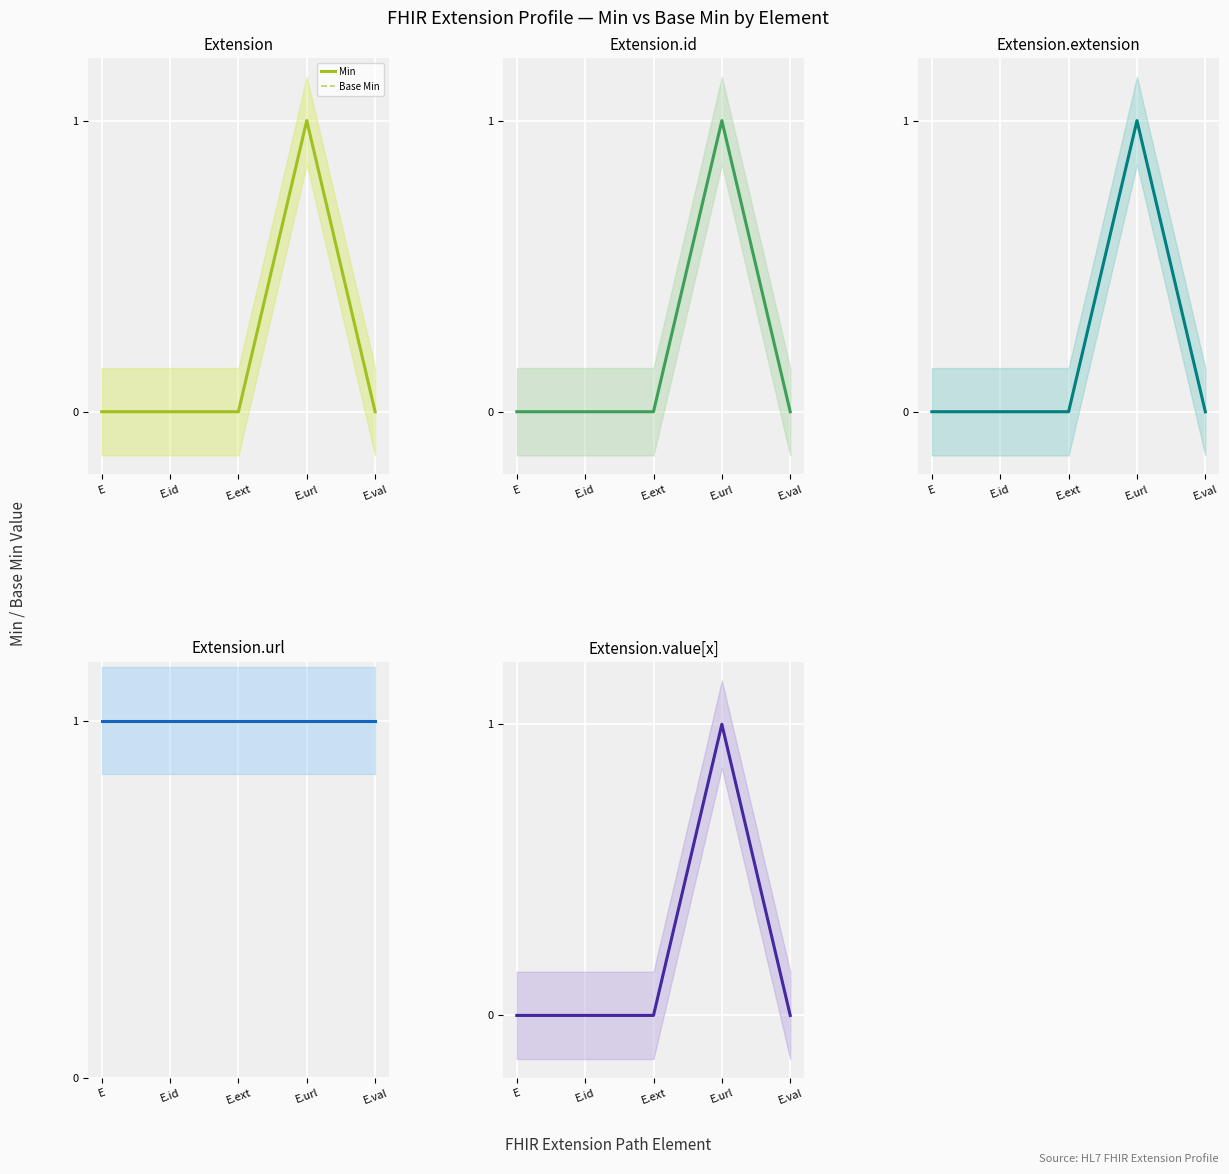

Which series changed the most between E and E.url?

Min